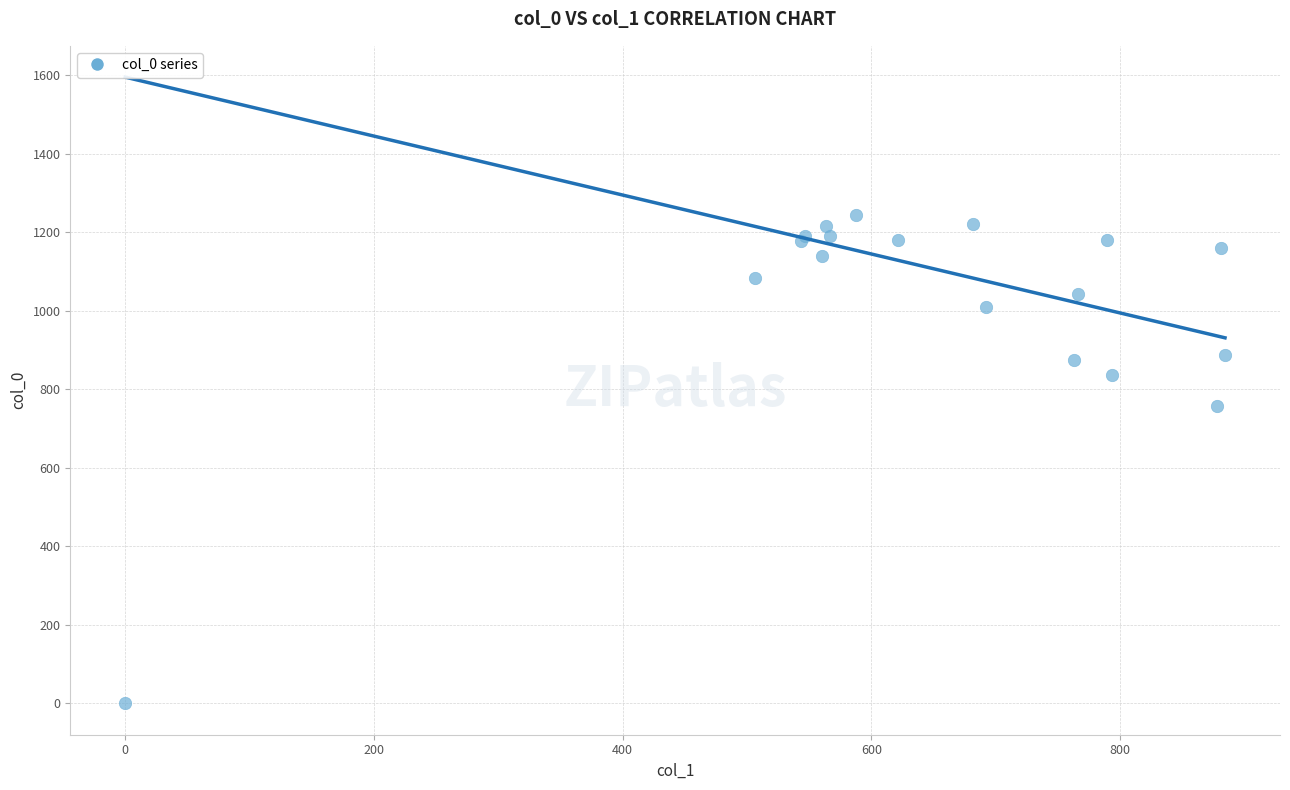

What Y value in the scatter plot is closest to 621?

756.7